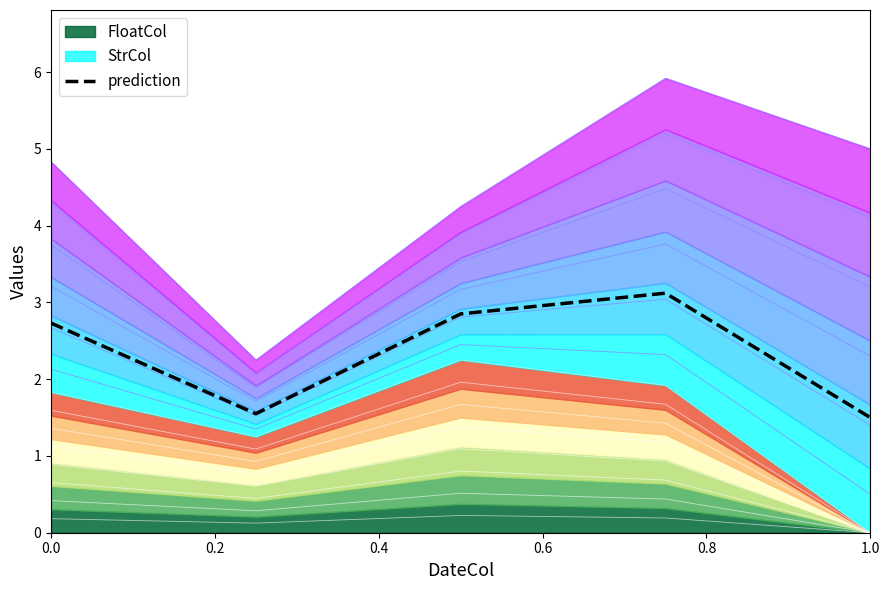

Is it true that prediction equals 1.5 at 1.0?

True